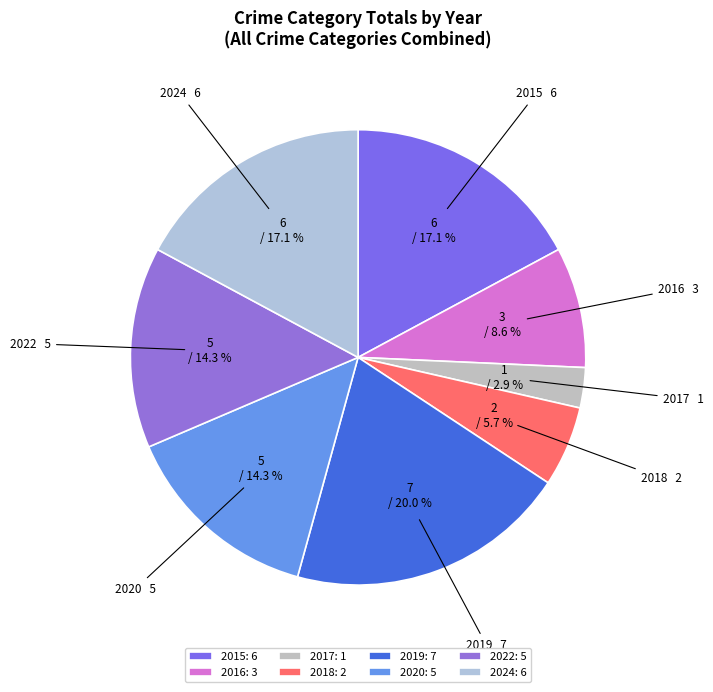

Does 2016 represent more than half of the total?

No